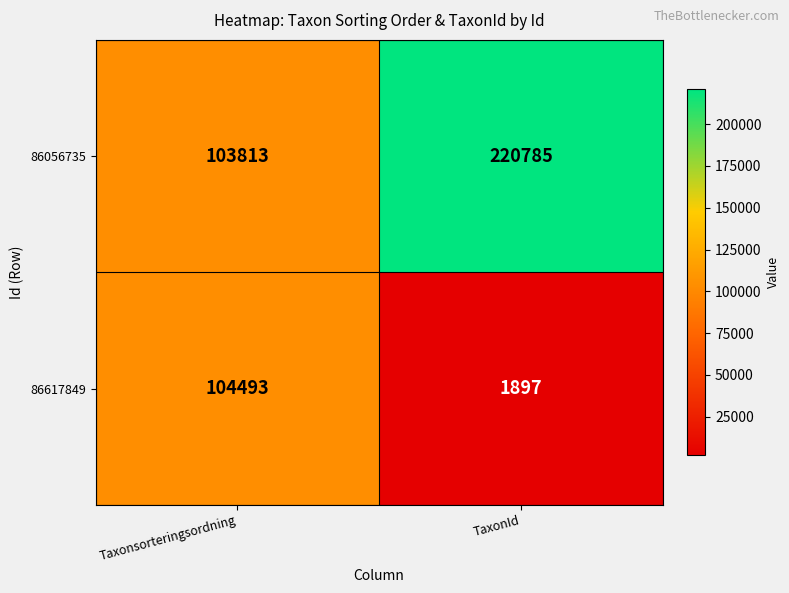

What is the minimum value shown in the chart?

1897